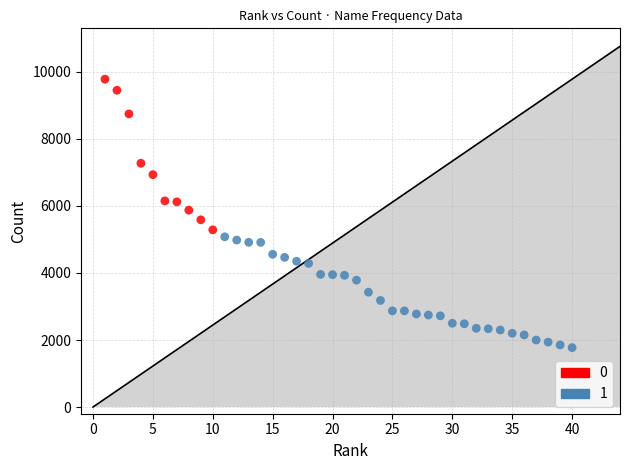

What are all the series names shown in the legend?

0, 1